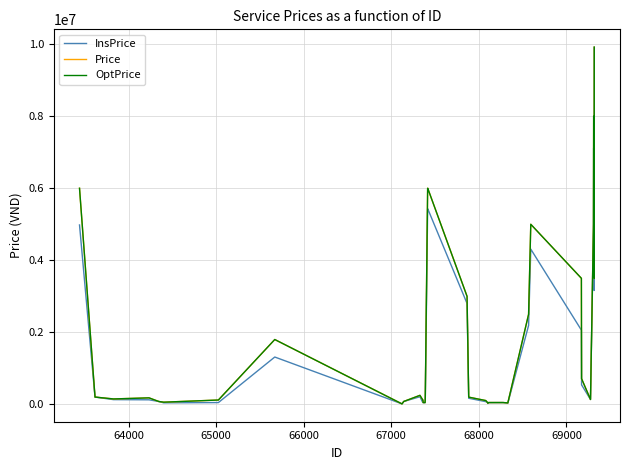

Is this an area chart (filled region under the line)?

No